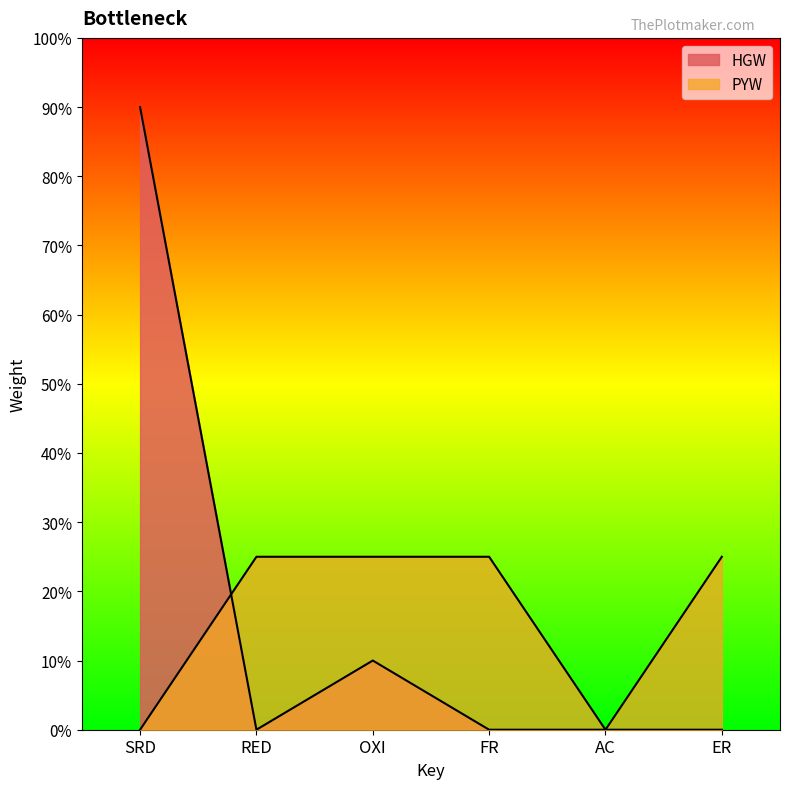

What is the difference between the maximum and minimum values in the PYW series?

0.2